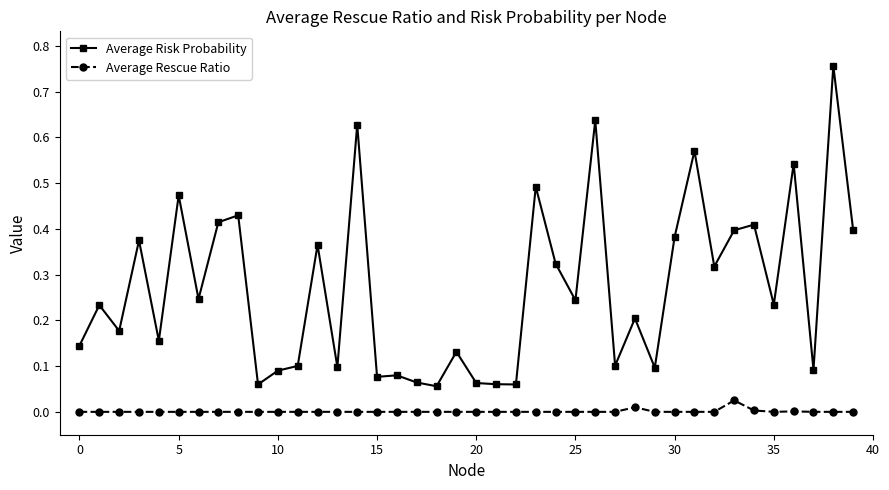

True or false: Average Rescue Ratio and Average Risk Probability intersect in this chart.

False